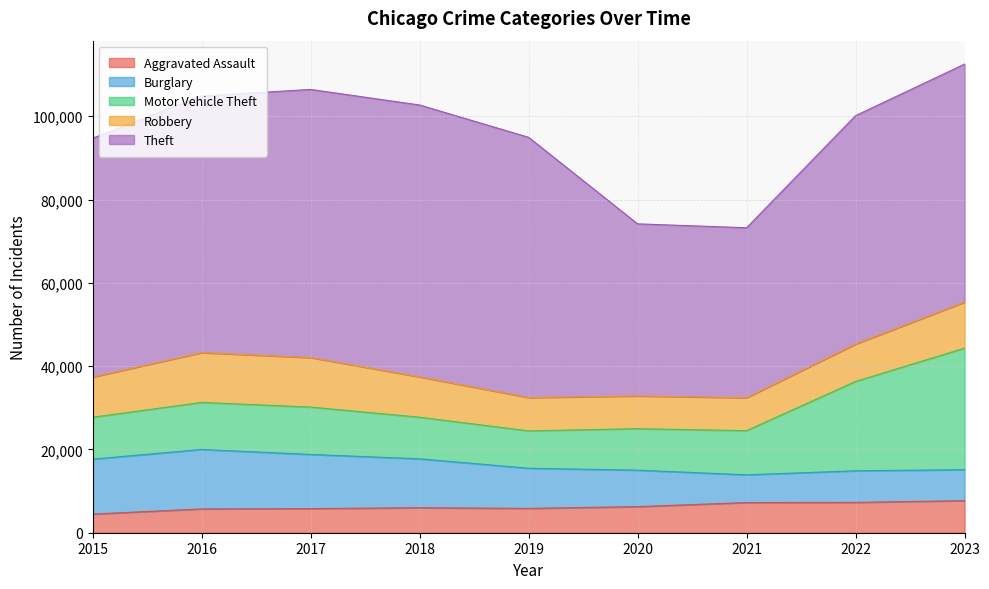

True or false: Theft has a value of 65288 at 2018.

True